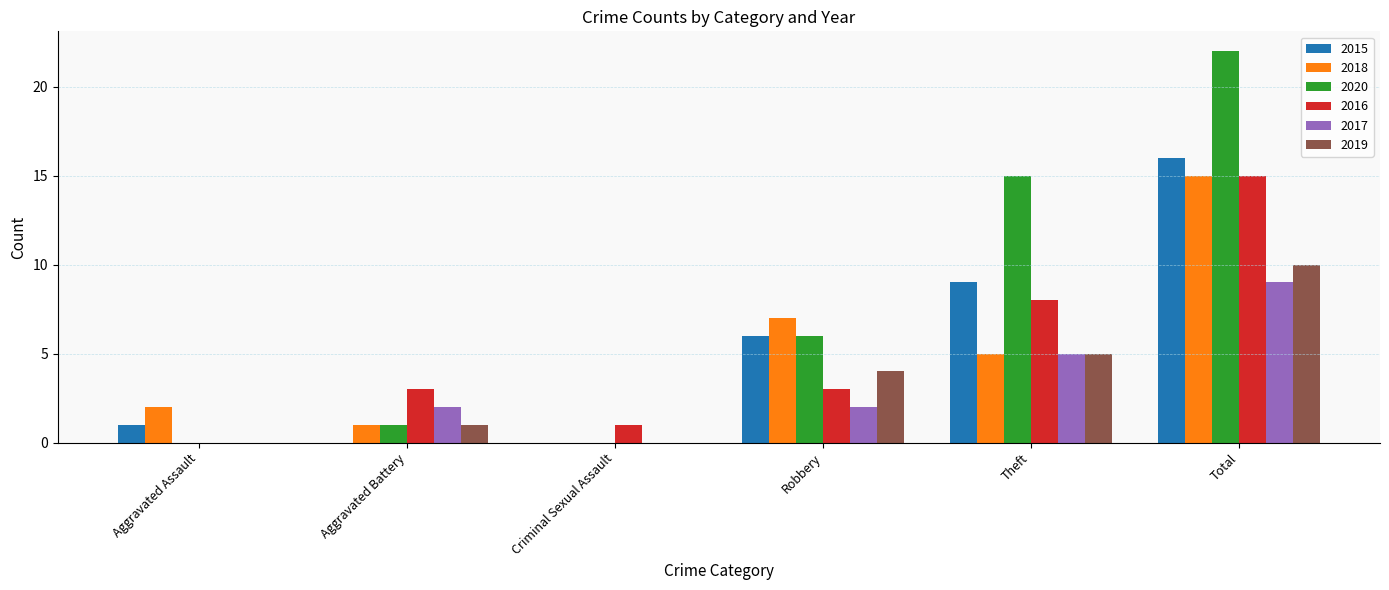

Which label corresponds to the largest value in the chart?

Total